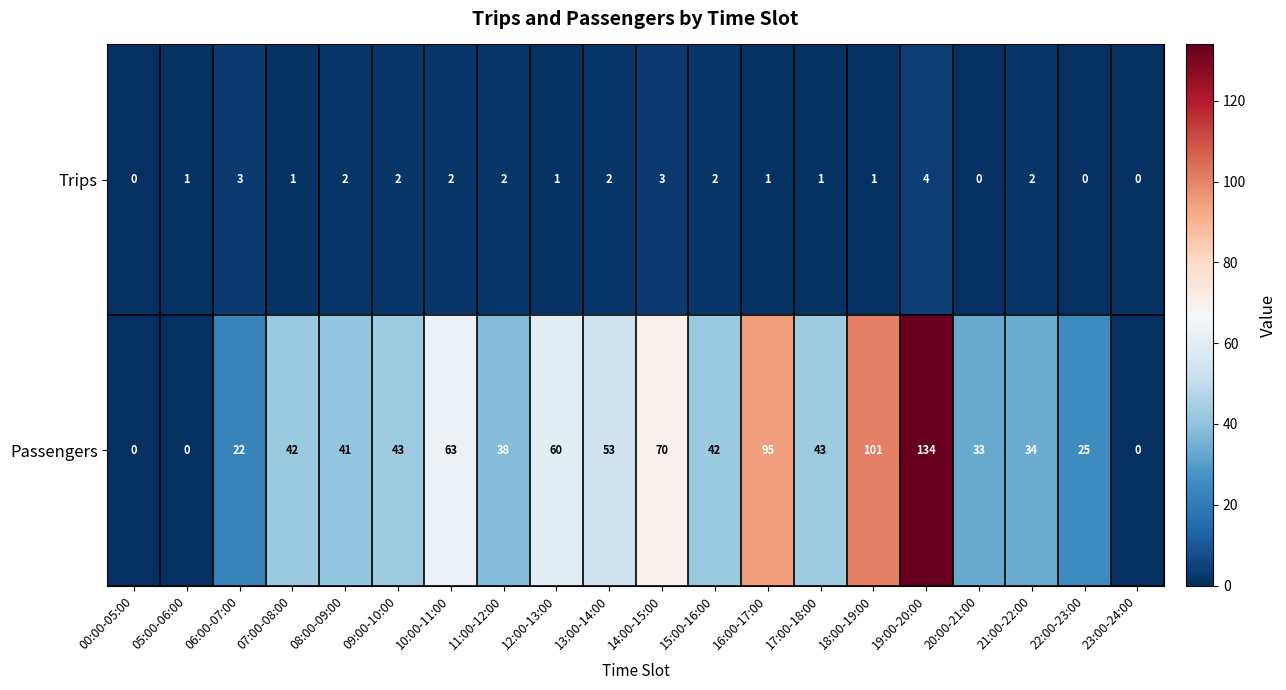

Rank the series by their average value, from highest to lowest.

Passengers, Trips